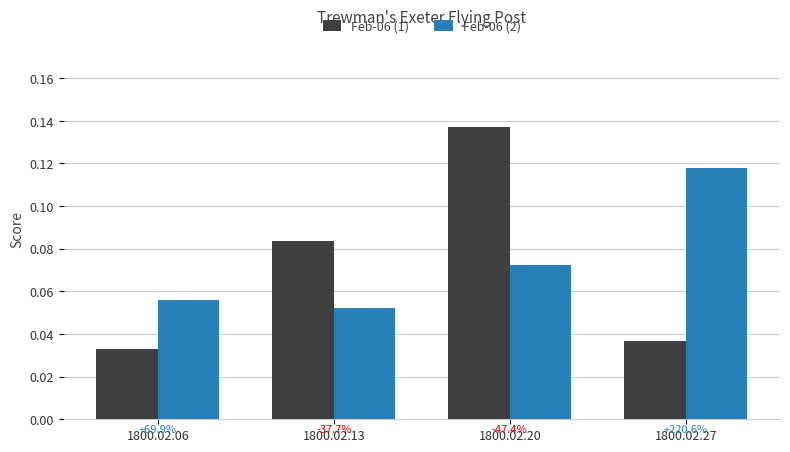

The value of Feb-06 (2) at 1800.02.27 is 0.0. True or false?

False